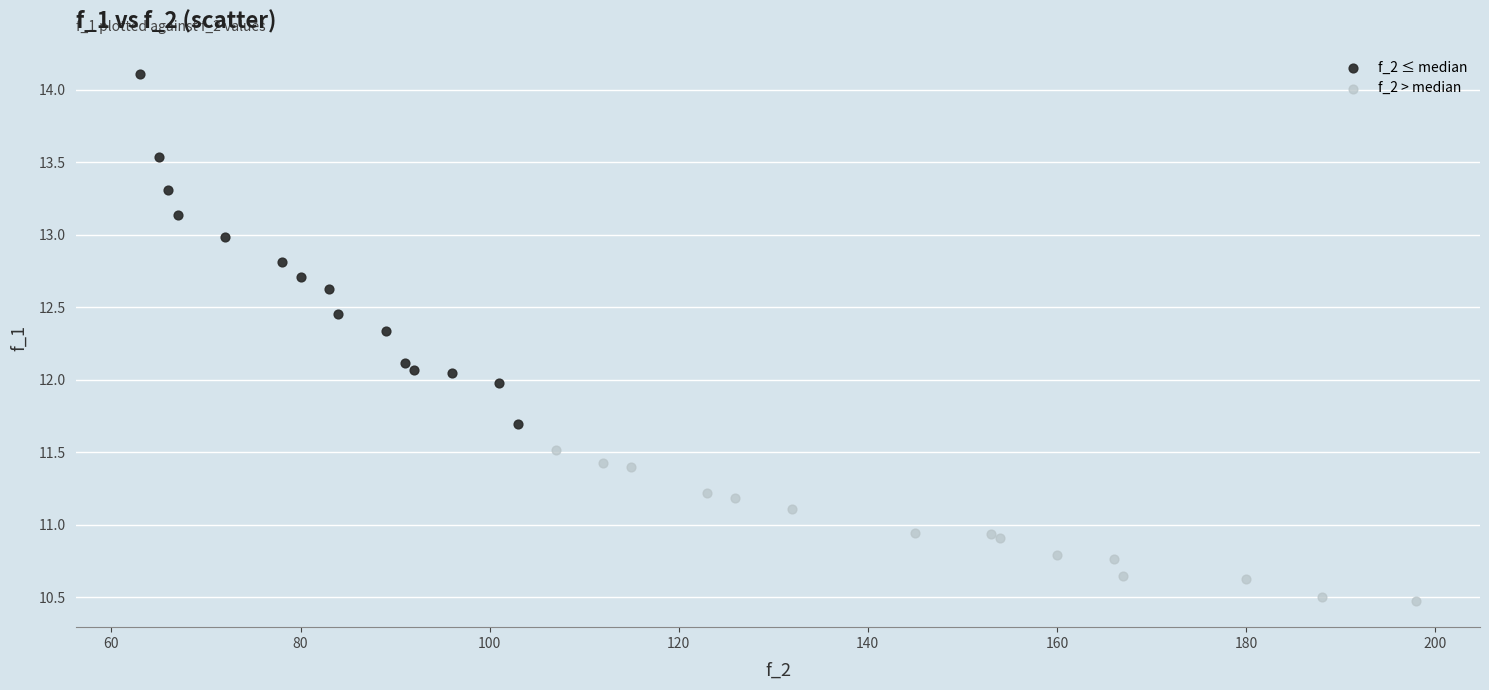

Which series reaches the maximum Y coordinate?

f_2 ≤ median